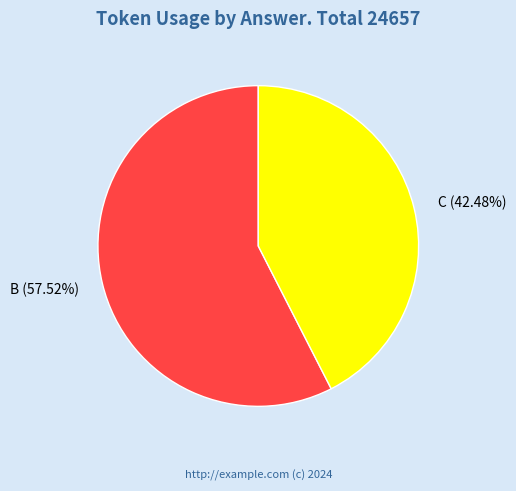

Approximately how many times larger is the value at C compared to B?

0.7